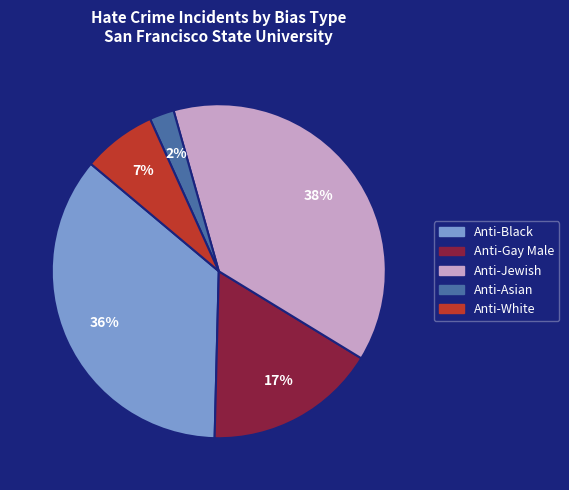

Between Anti-Gay Male and Anti-Jewish, which is larger?

Anti-Jewish